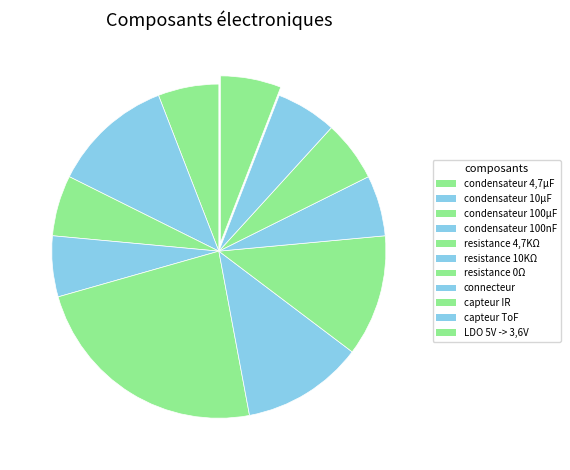

True or false: connecteur accounts for 14% of the total.

False